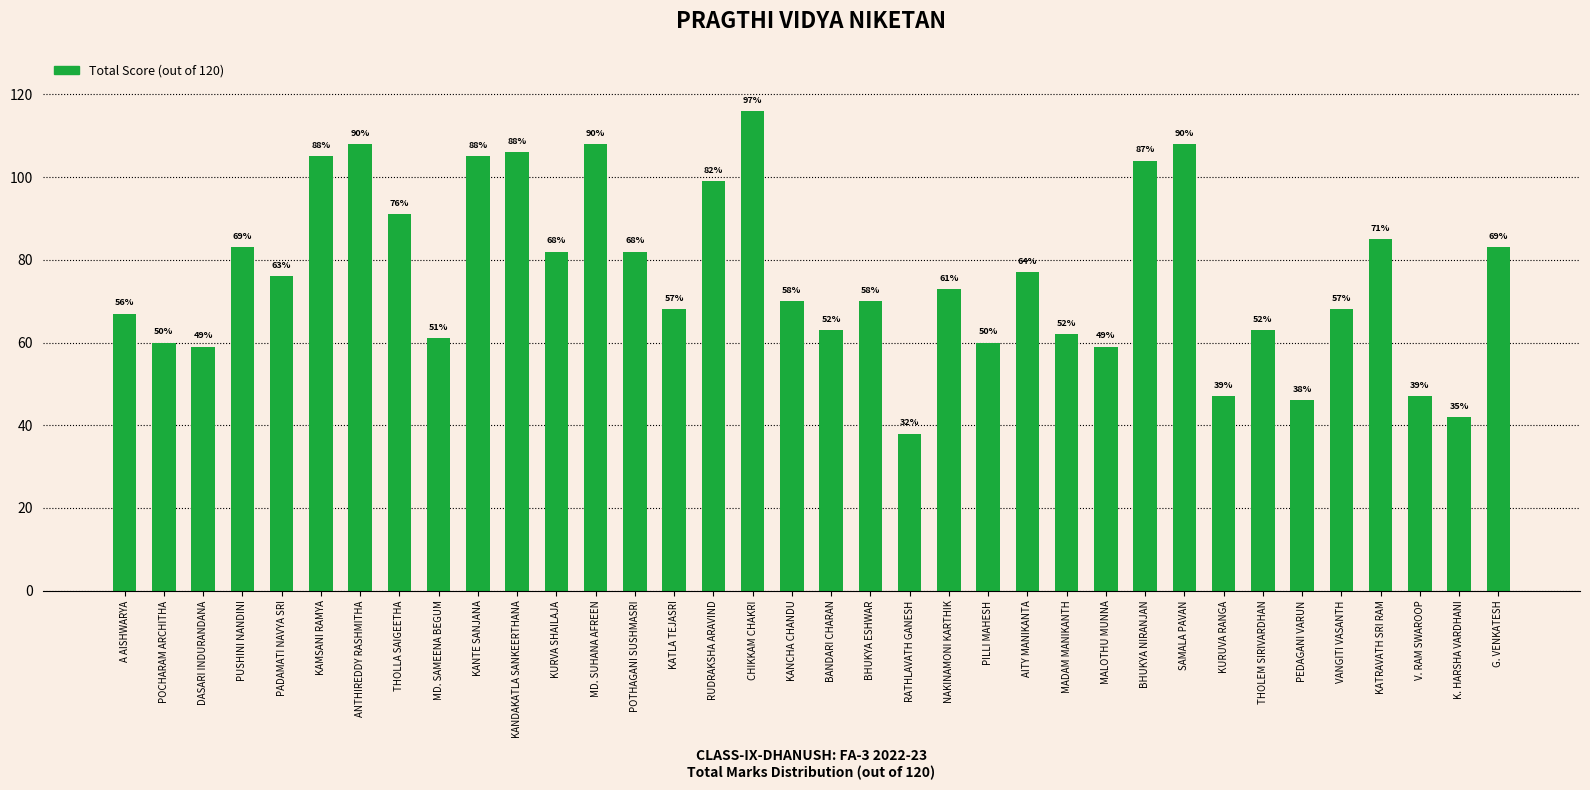

What is the maximum value shown in the chart?

116